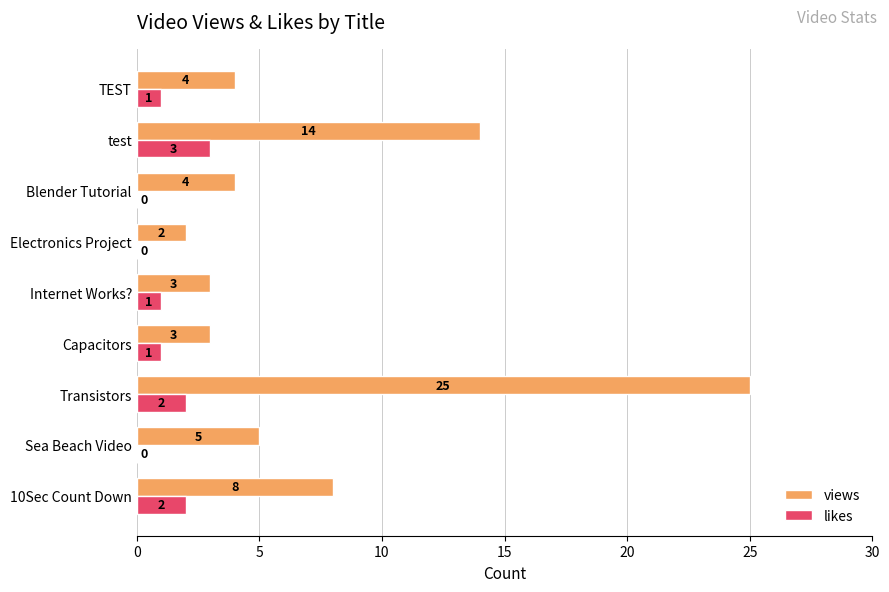

Where is views nearest to the value 13?

test